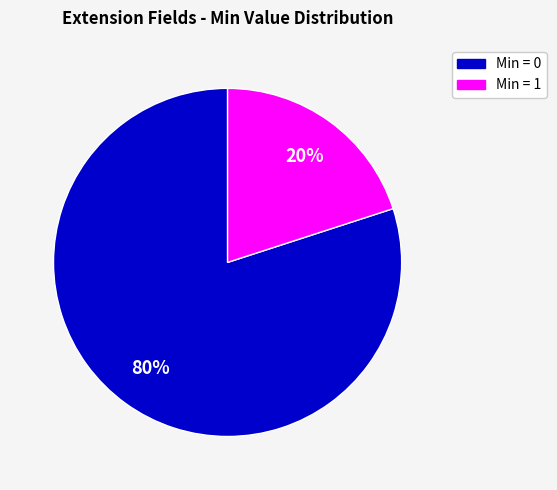

Is there a majority slice in this chart?

Yes